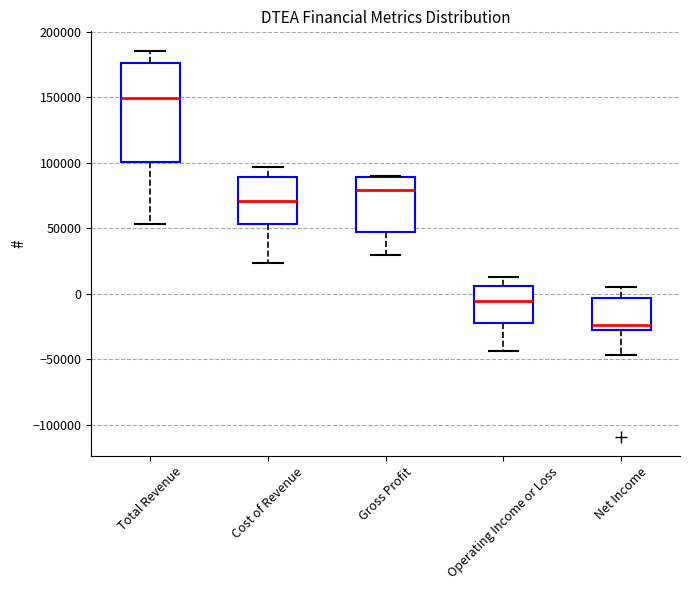

Which box's median line is the lowest?

Net Income